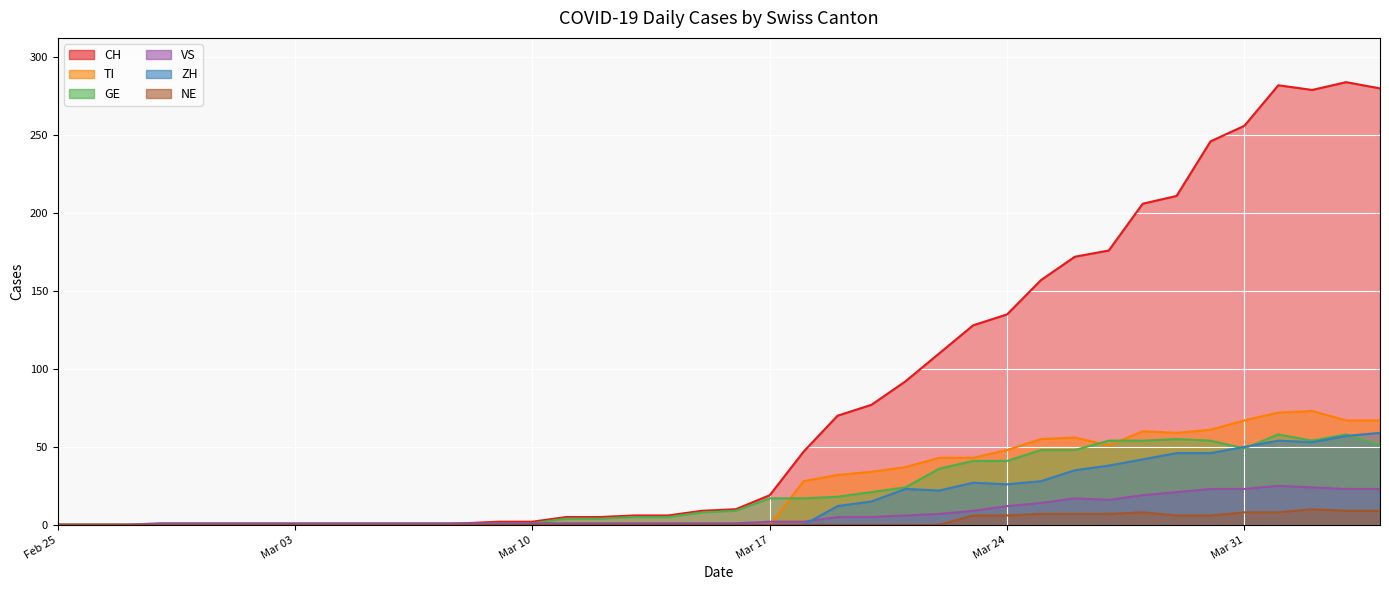

Which series has the largest range (max minus min)?

CH